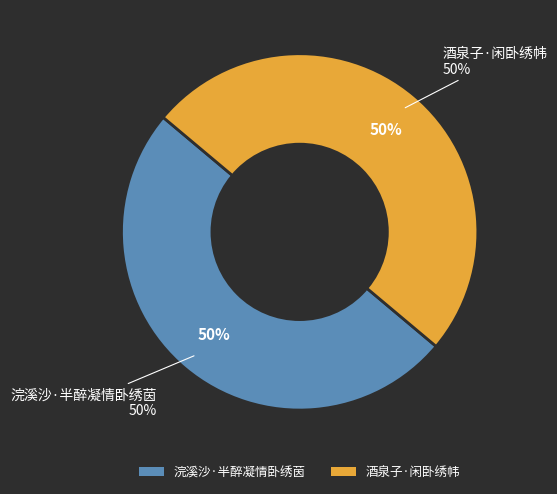

Combined, what portion of the pie is 酒泉子·闲卧绣帏 and 浣溪沙·半醉凝情卧绣茵?

100.0%